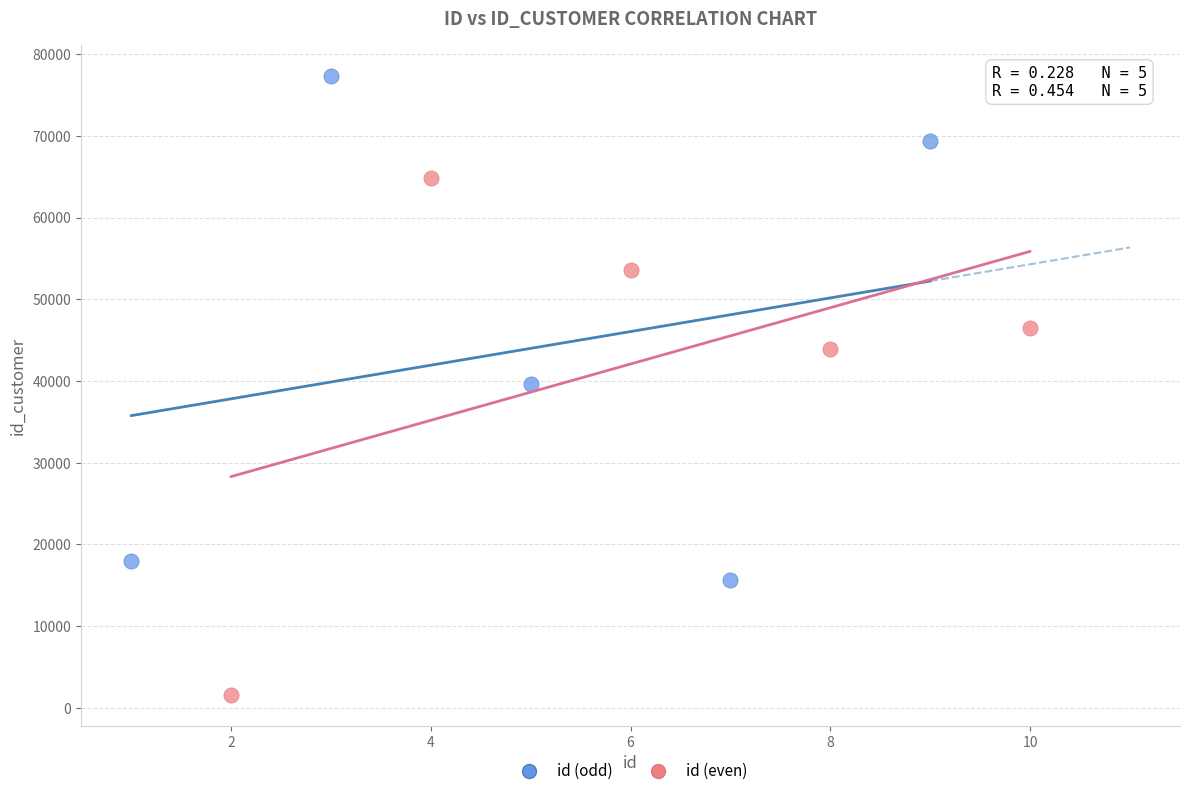

Which series contains the lowest Y value?

id (even)